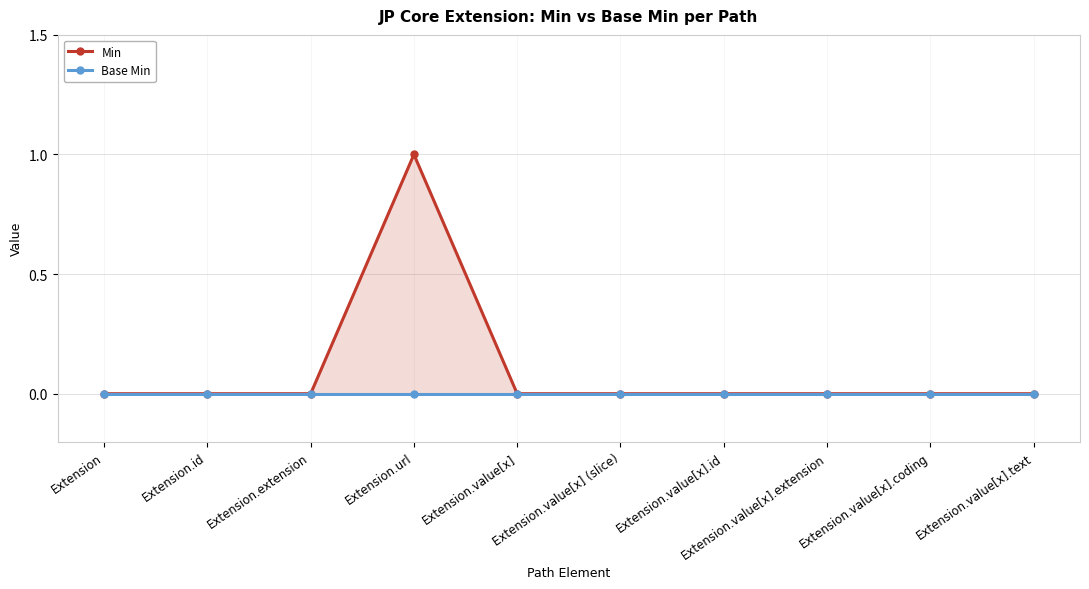

At Extension.value[x].extension, list the series in order from smallest to largest.

Min, Base Min